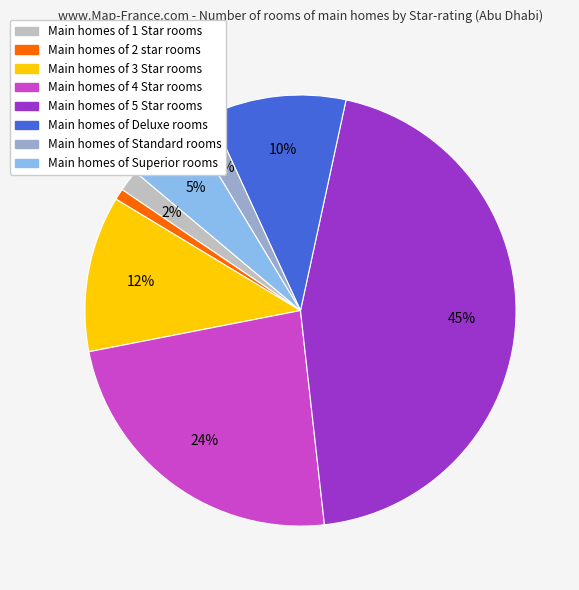

Does any single category account for the majority?

No